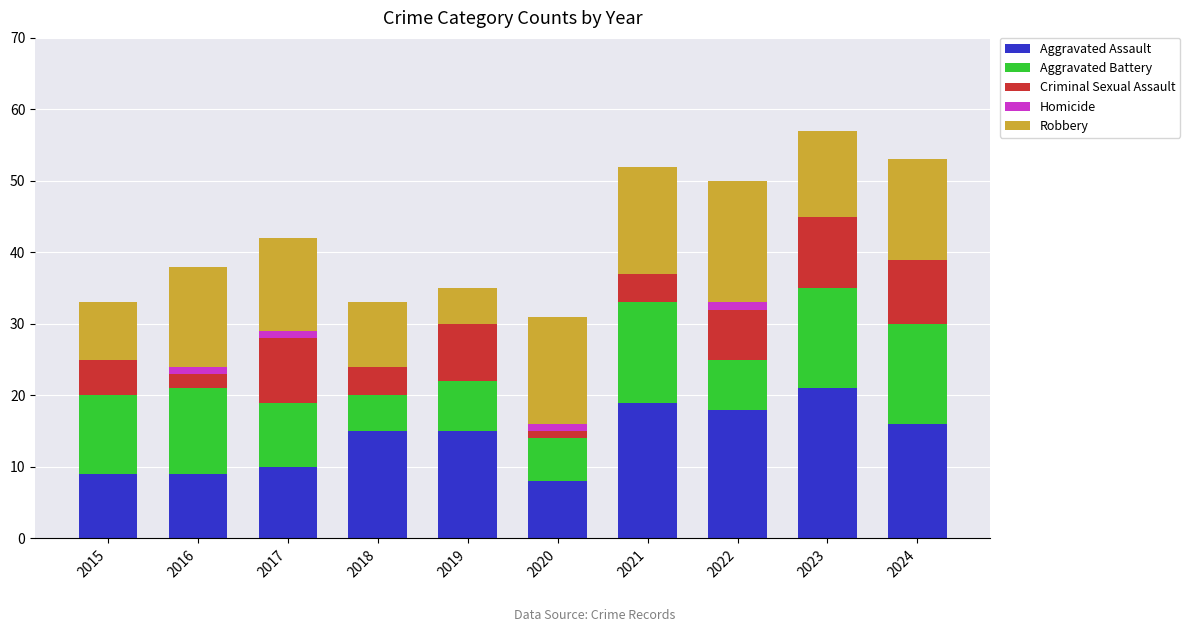

What is the total value across all series at 2018?

33